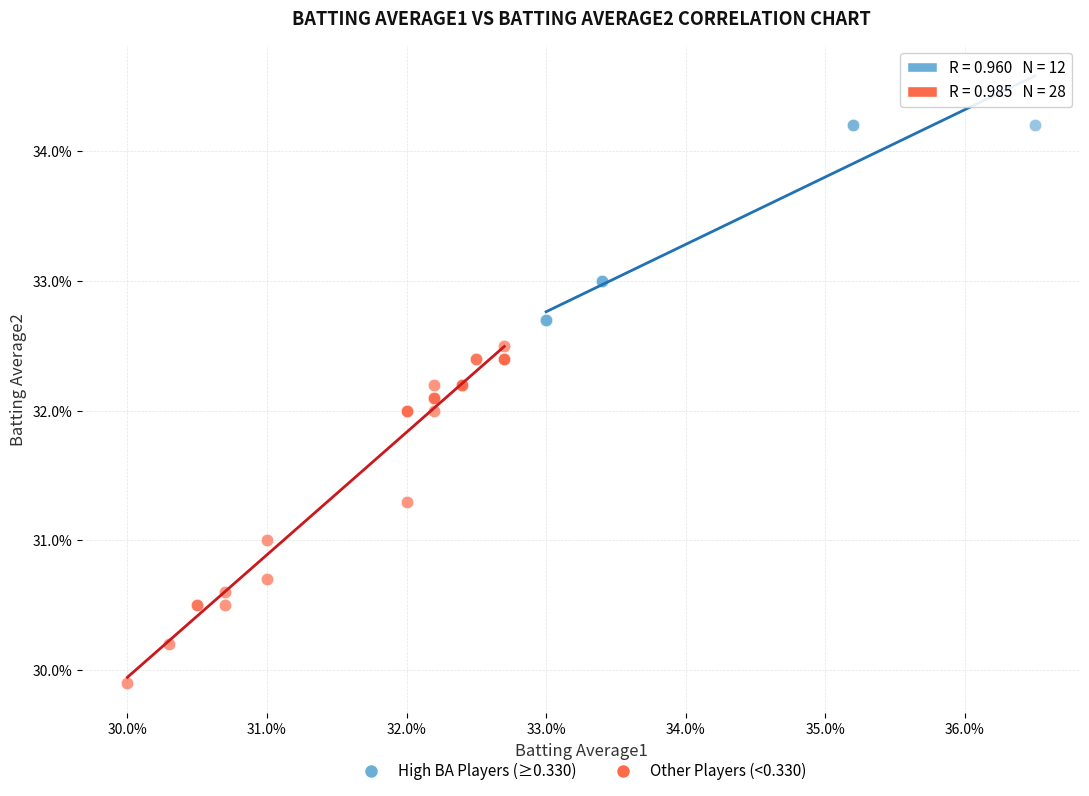

What are all the series names shown in the legend?

High BA Players (≥0.330), Other Players (<0.330)